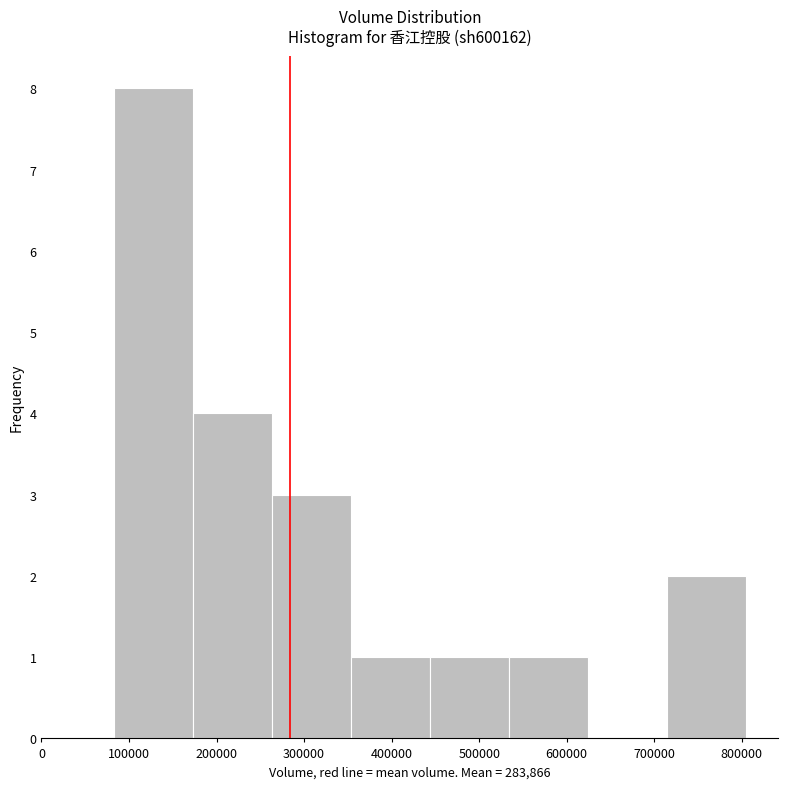

What is the height of the bar covering 440000 to 530000 on the x-axis? Neither the bar edges nor the heights are printed on the chart, so give them approximately, as read against the axes.

1